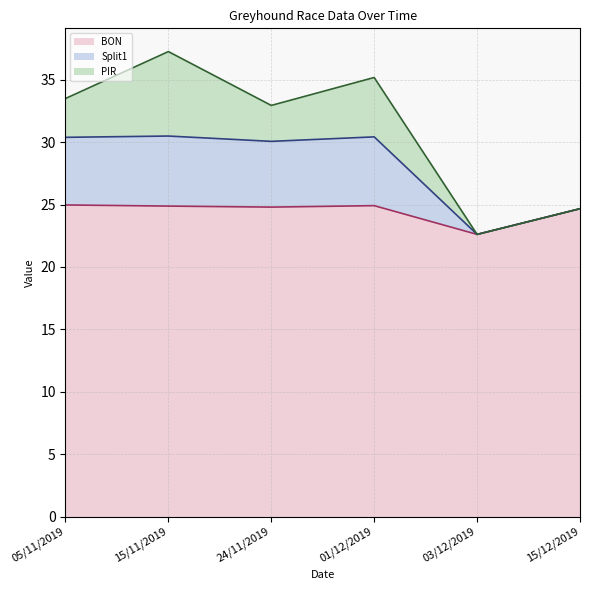

What is the difference between the maximum and minimum values in the BON (line) series?

2.4